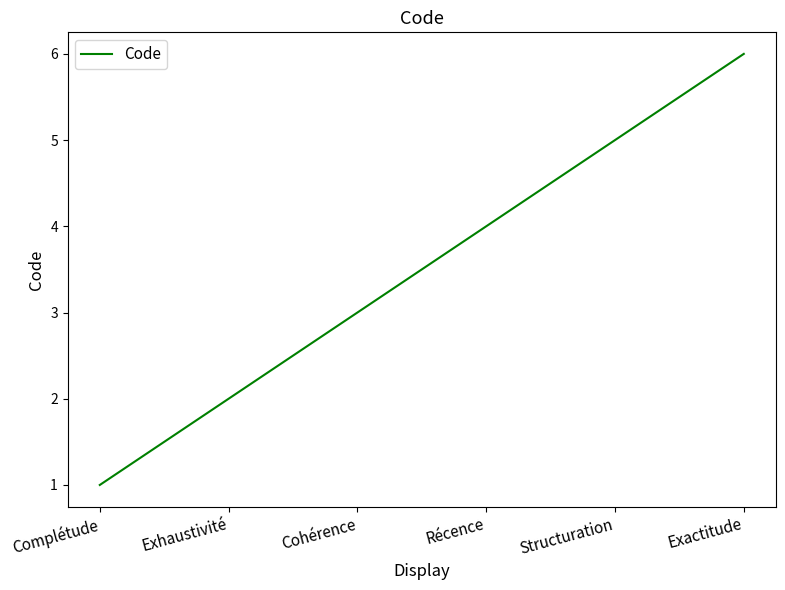

Which label corresponds to the largest value in the chart?

Exactitude